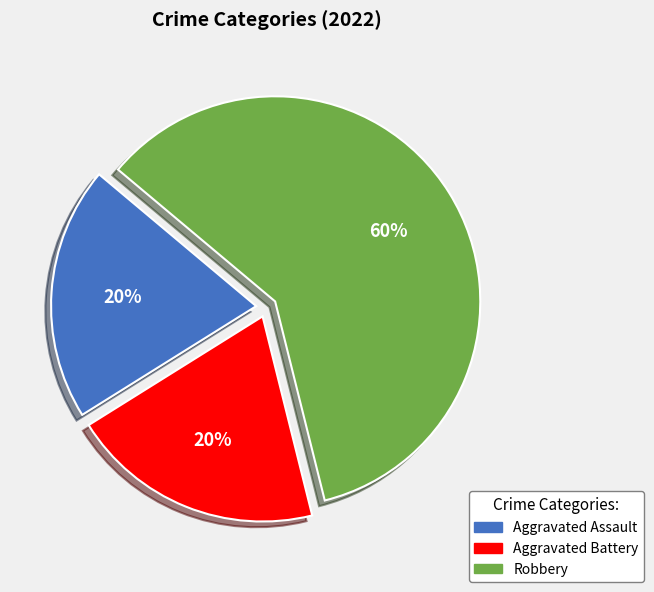

Combined, do Aggravated Assault and Robbery account for over 50%?

Yes